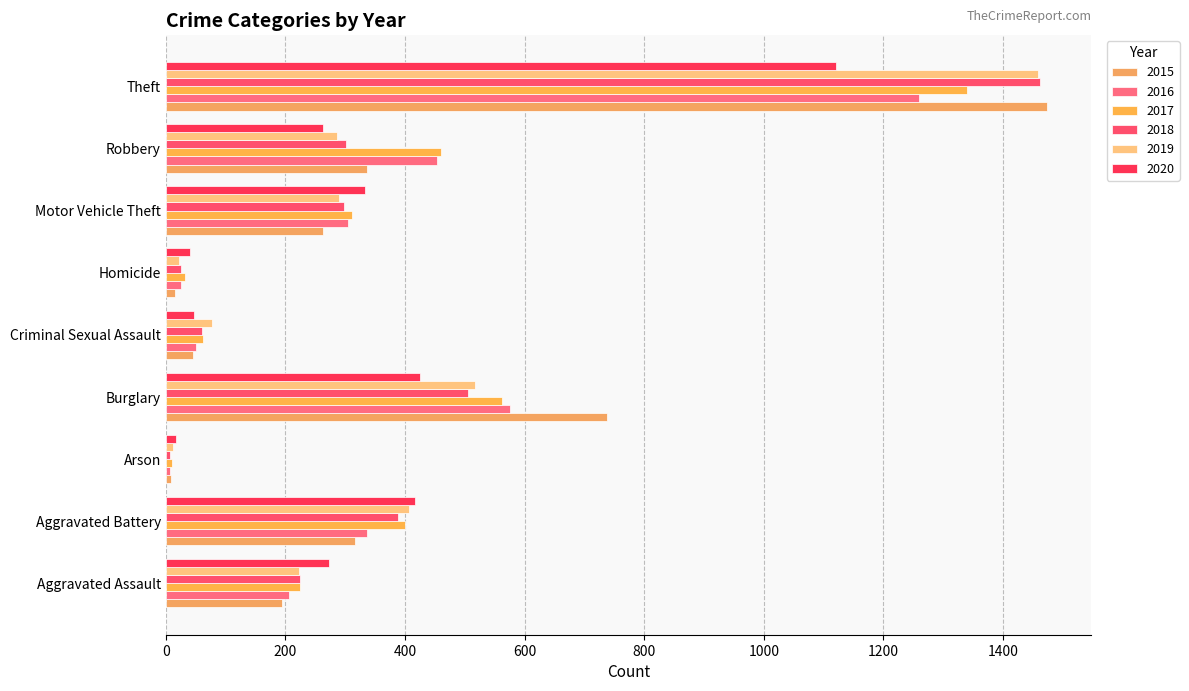

The value of 2018 at Aggravated Assault is 115. True or false?

False